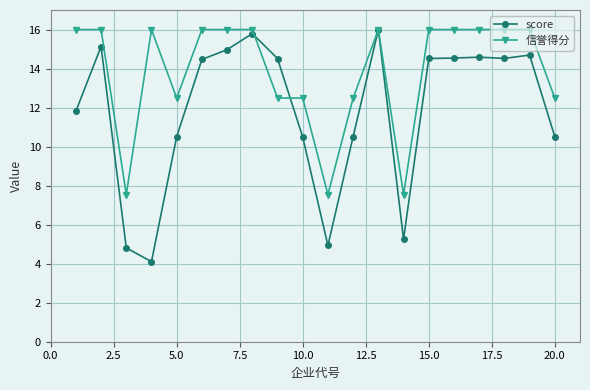

What is the difference between the maximum and minimum values in the score series?

11.9